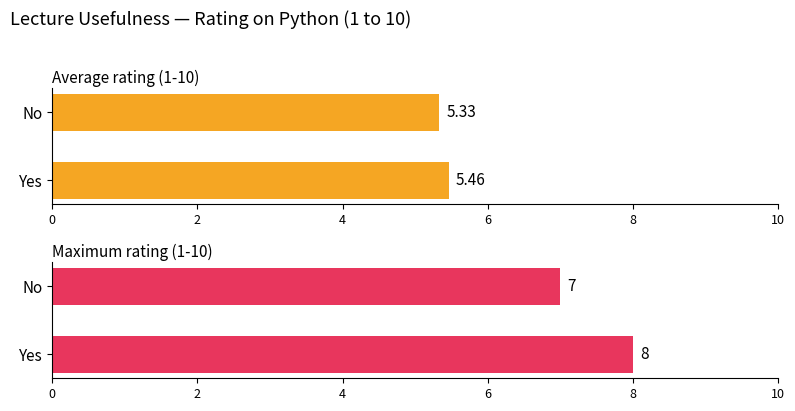

Read the Average rating (1-10) value at Yes.

5.5